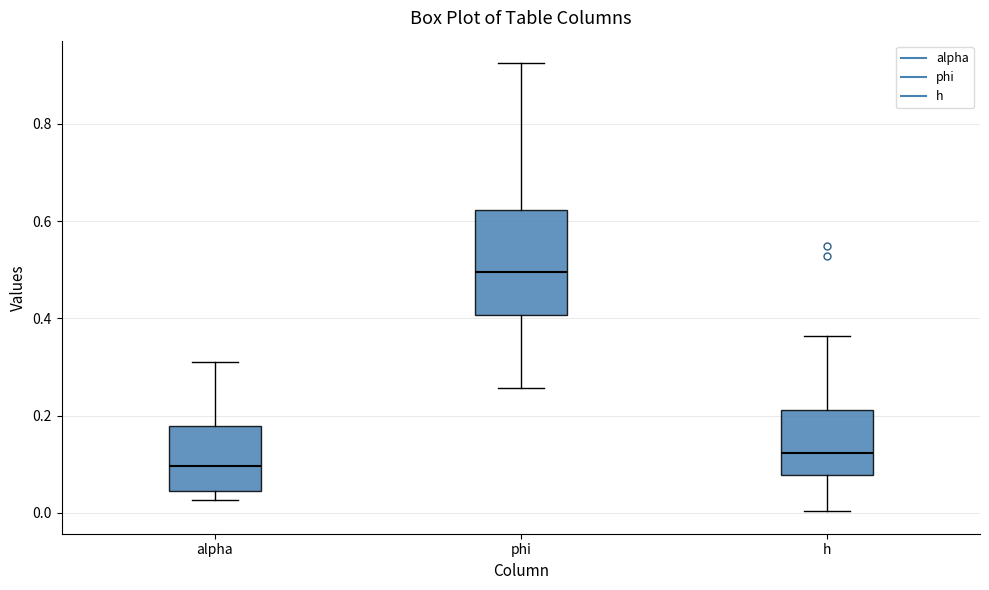

Which box is the tallest, from its lower edge to its upper edge?

phi